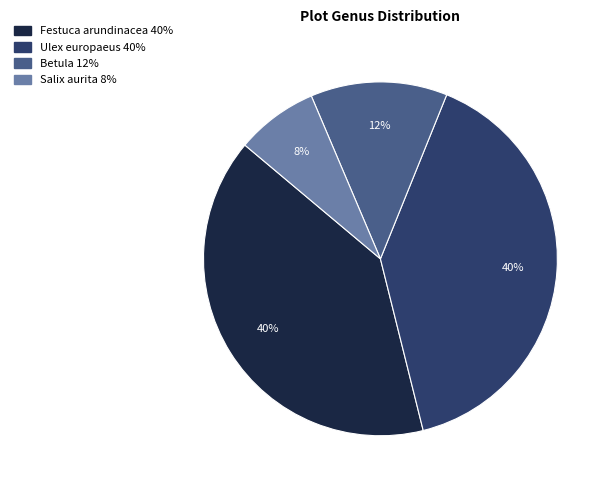

Which slice is the smallest?

Salix aurita